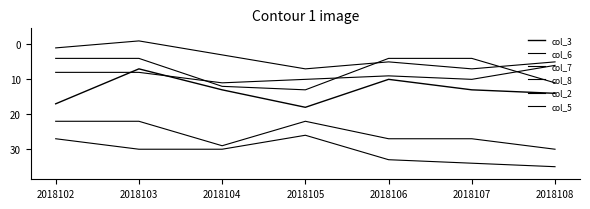

Between 2018108 and 2018103, which is larger?

2018108